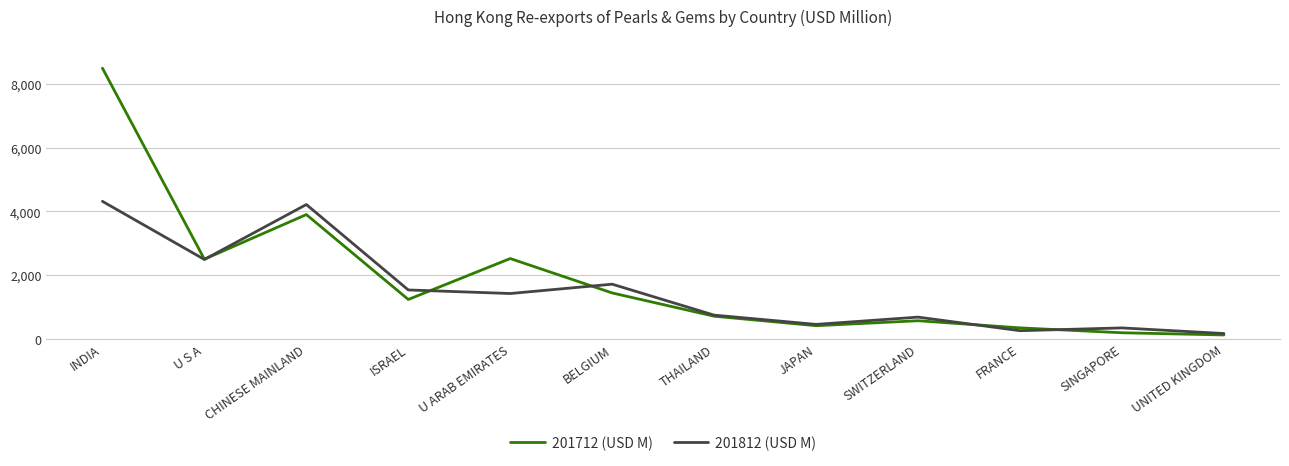

What position from the left is ISRAEL?

4